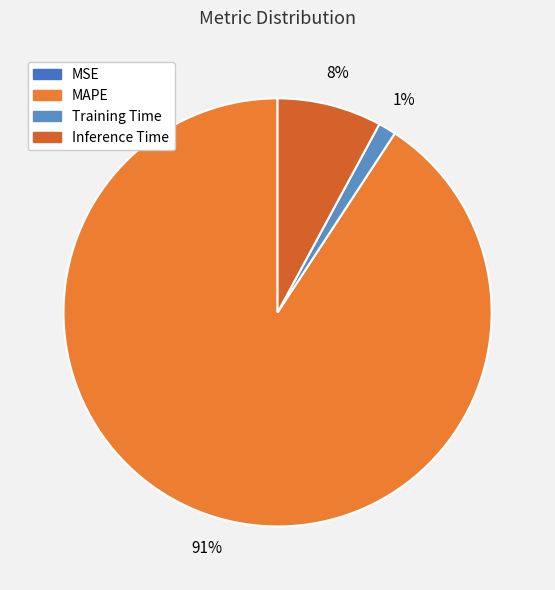

What percentage is the Training Time slice, to the nearest percent?

1%